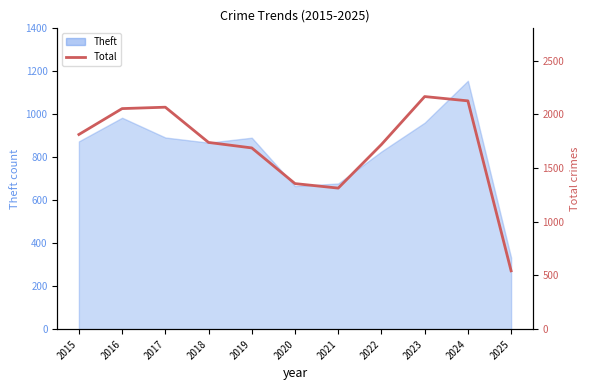

What is the difference between the maximum and minimum values?

1622